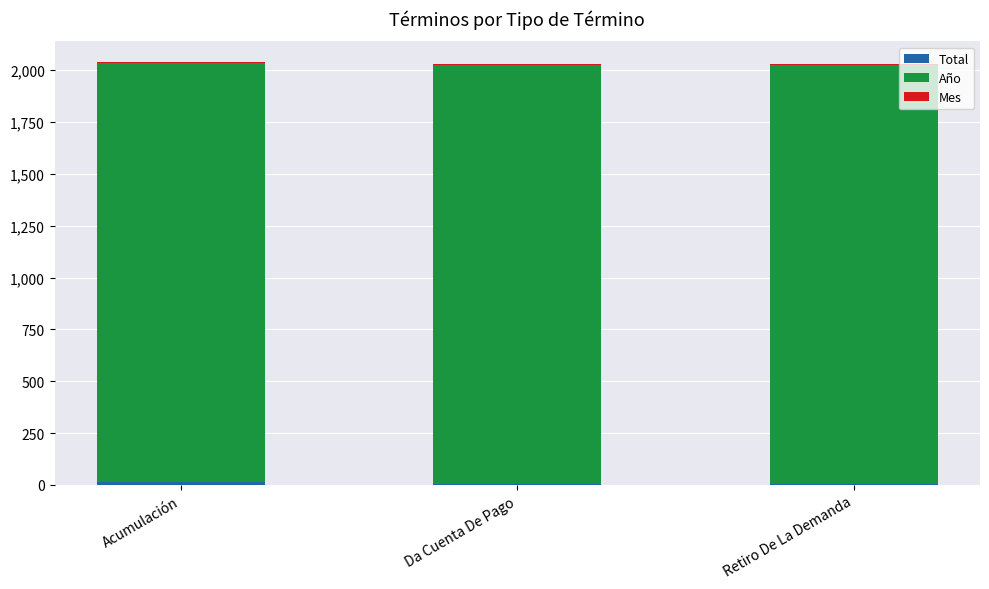

Rank the categories by Año value from lowest to highest.

Acumulación, Da Cuenta De Pago, Retiro De La Demanda